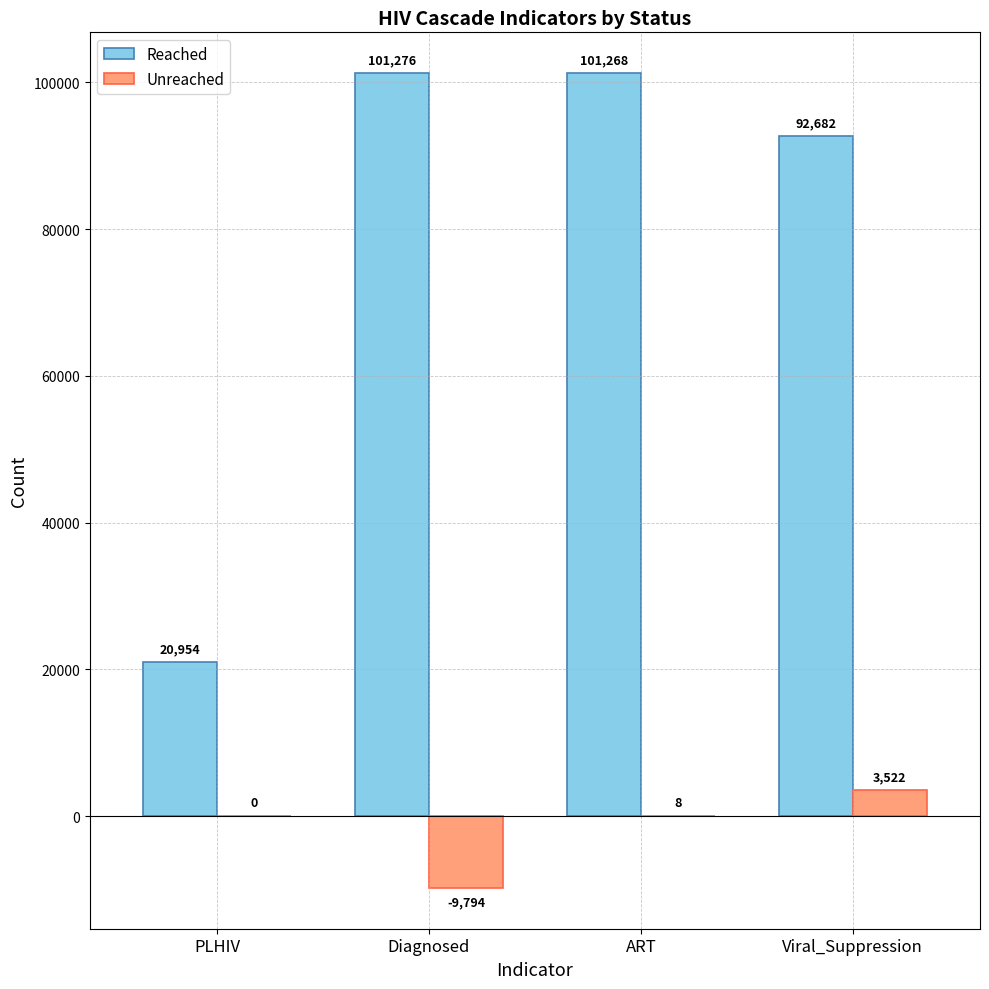

What is the spread (max minus min) of values at PLHIV?

20954